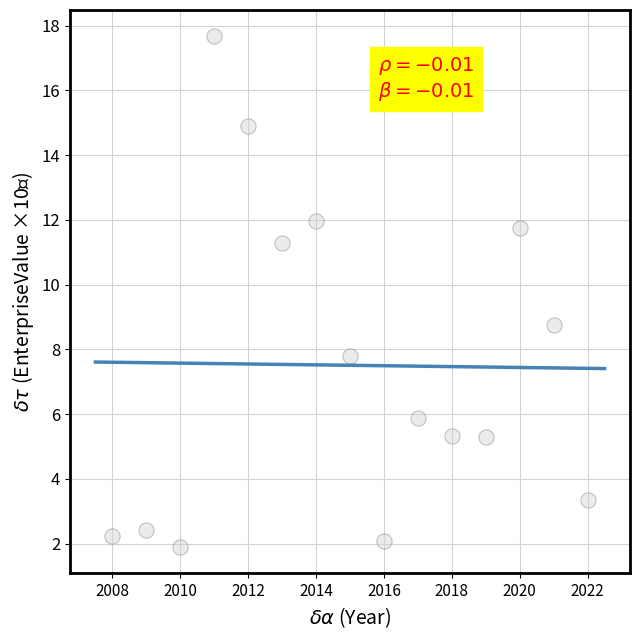

What is the range of Y values (max minus min)?

15.8